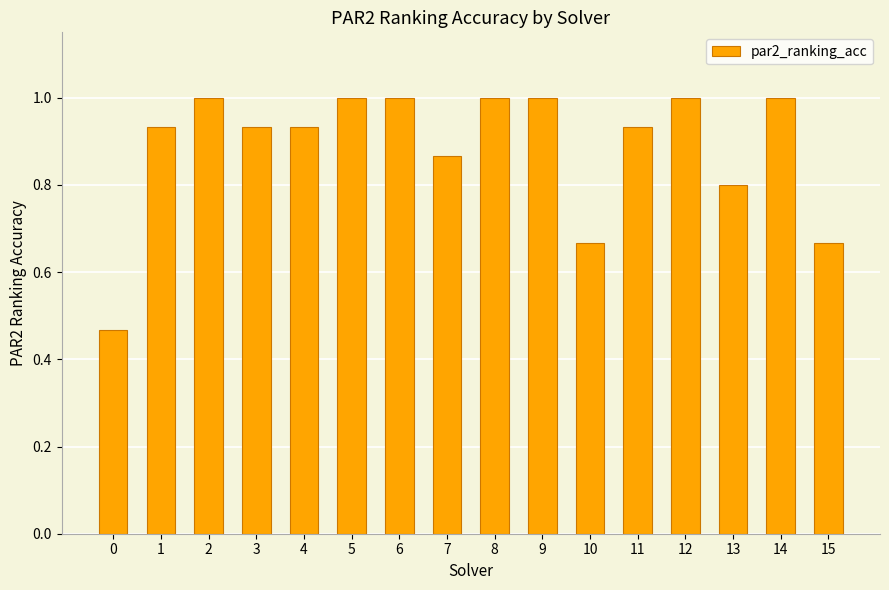

What is the difference between the maximum and second lowest values?

0.3